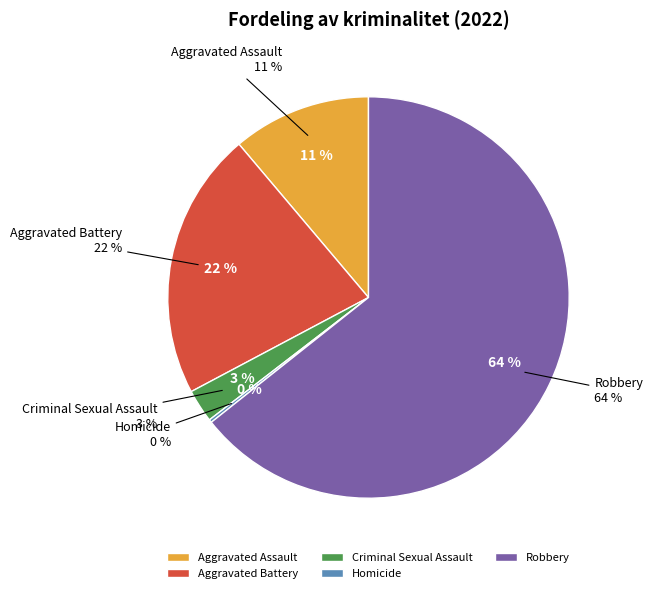

True or false: Criminal Sexual Assault accounts for 3% of the total.

True